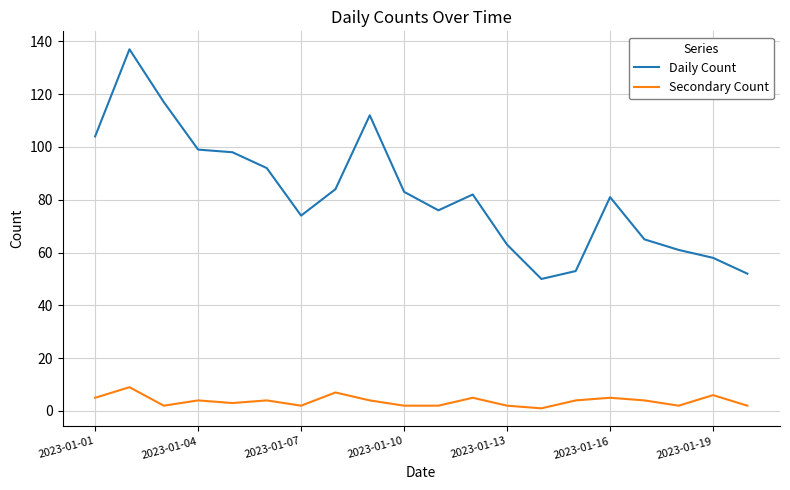

What is the maximum value for Daily Count?

137